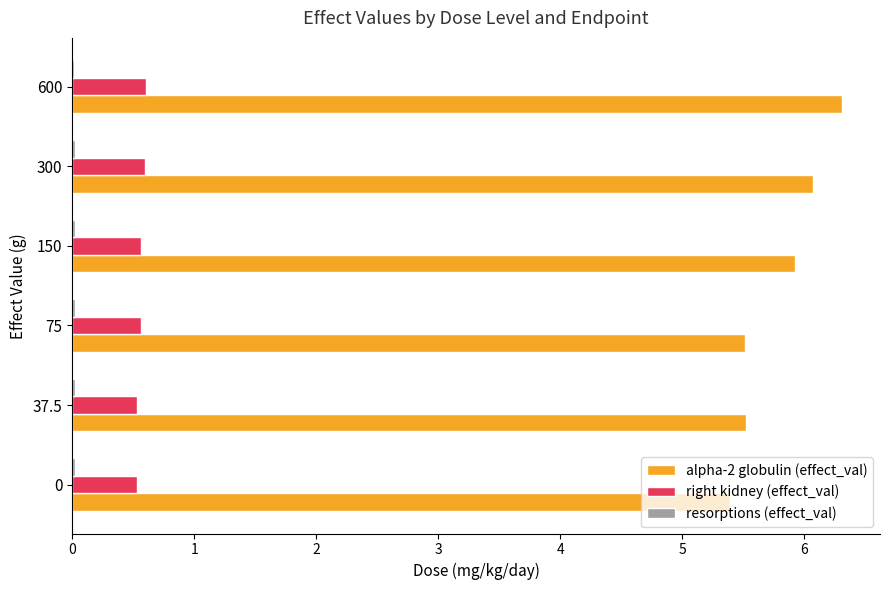

The alpha-2 globulin (effect_val) series shows 9.2 at 600. True or false?

False